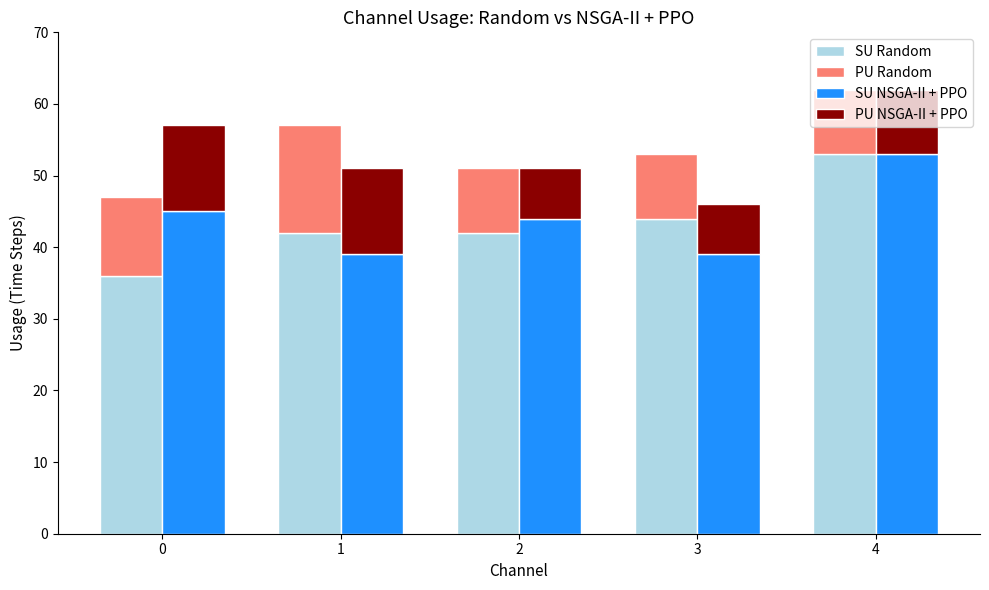

Is it true that PU NSGA-II + PPO equals 9 at 4?

True